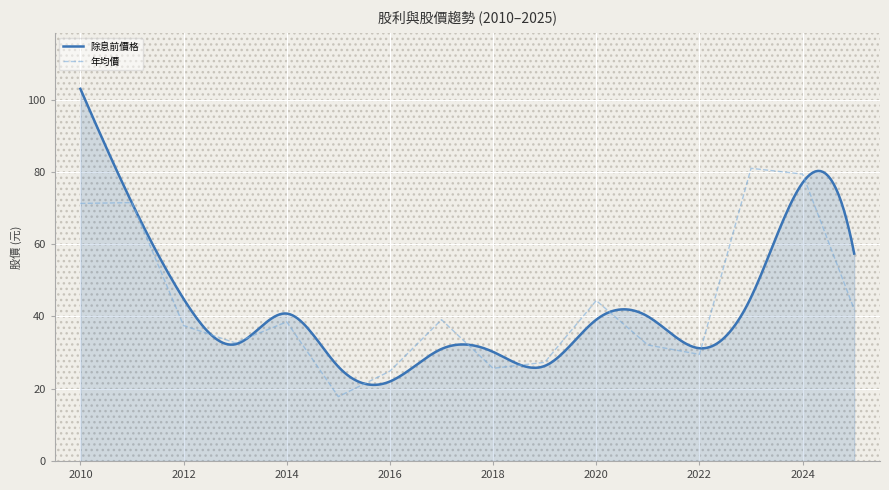

What is the maximum value for 除息前價格?

103.0